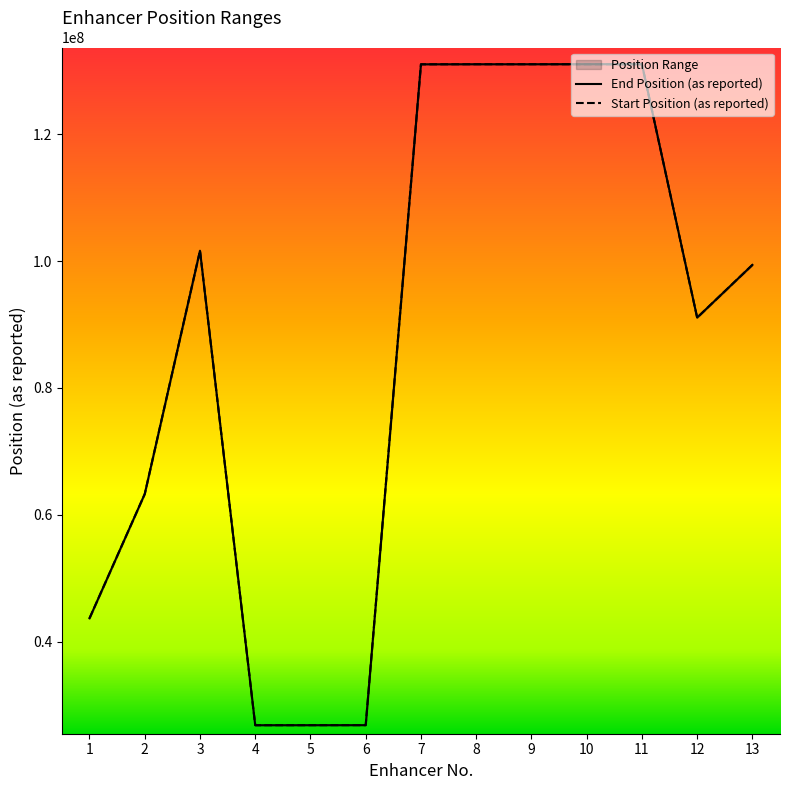

What is the maximum value for Start Position (as reported)?

131009846